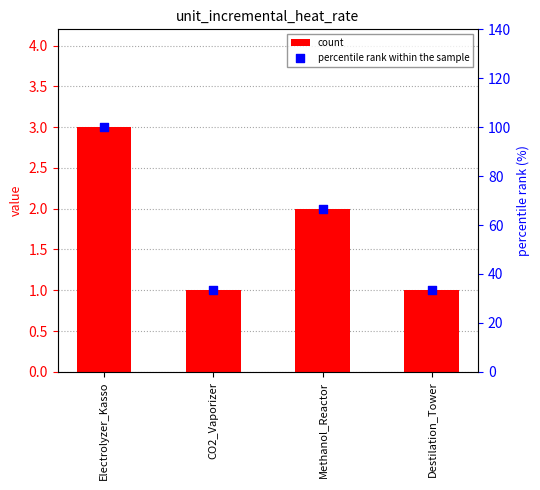

What are all the series names shown in the legend?

count, percentile rank within the sample